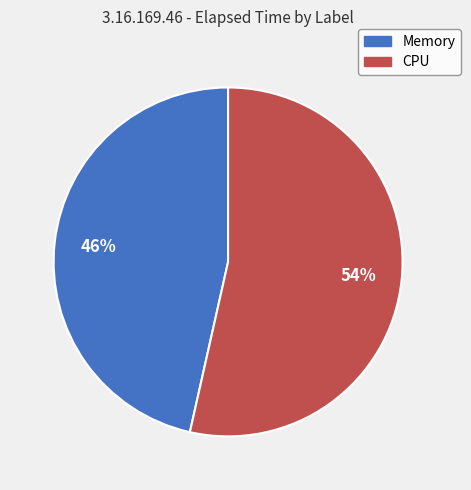

To the nearest percent, what is the average slice percentage?

50%